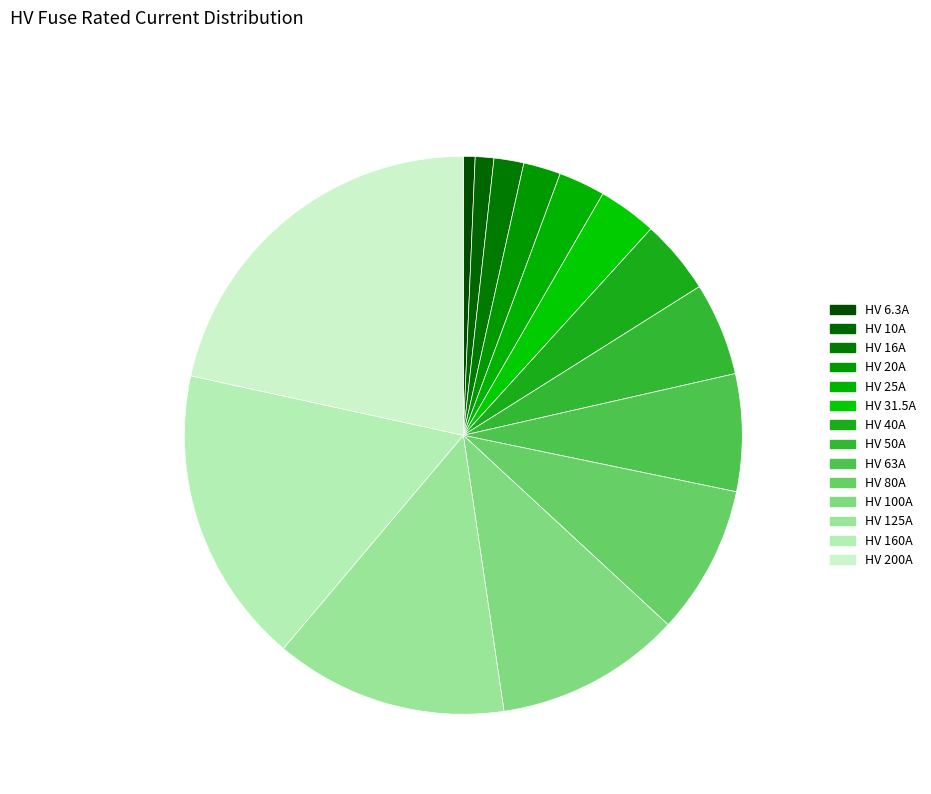

How many segments does this pie chart have?

14